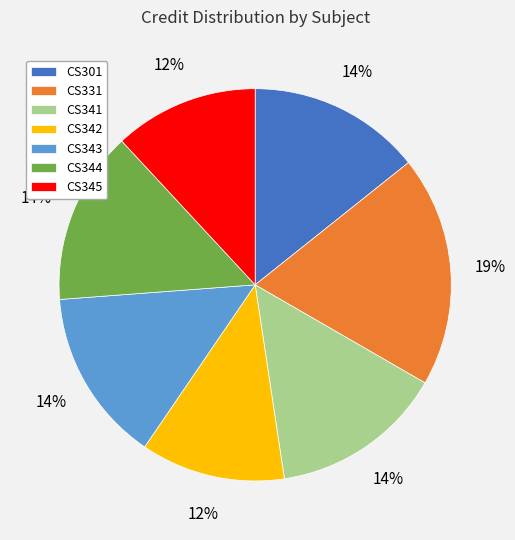

Is it true that CS331 is 19% of the pie?

True